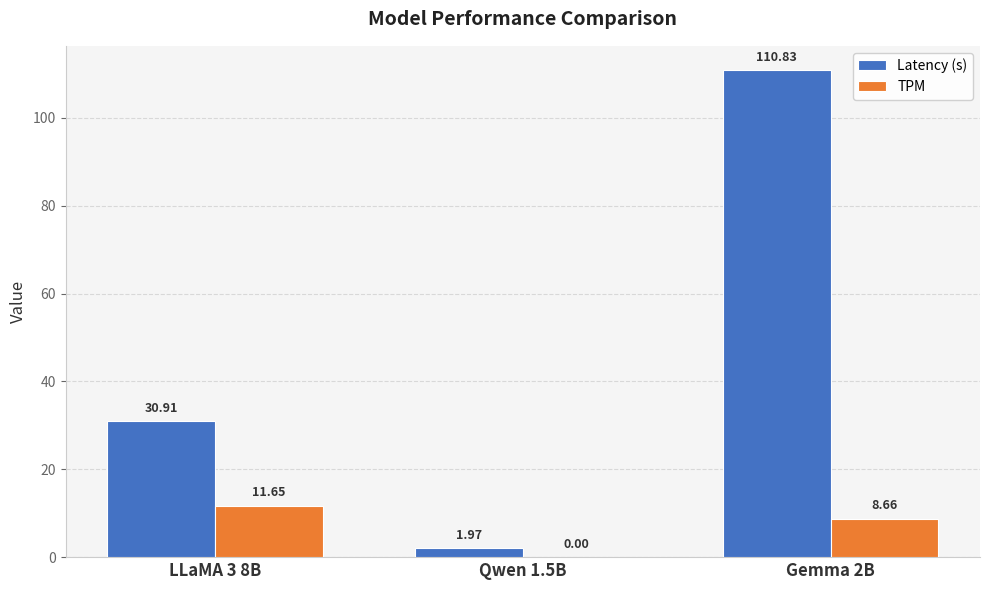

What is the maximum value shown in the chart?

110.8